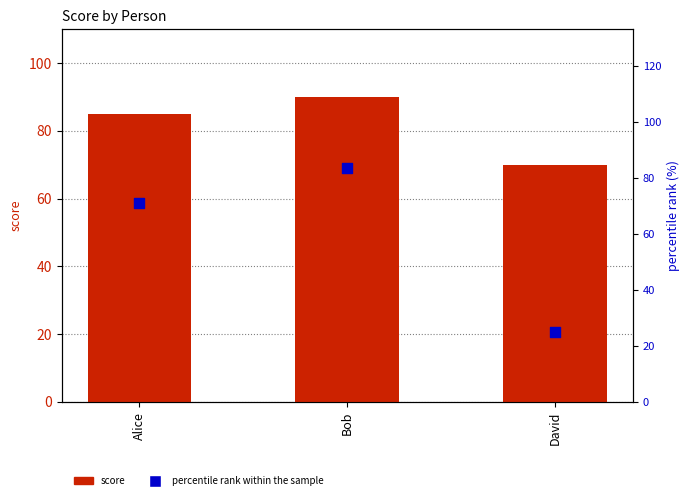

Which series contains the lowest Y value?

percentile rank within the sample